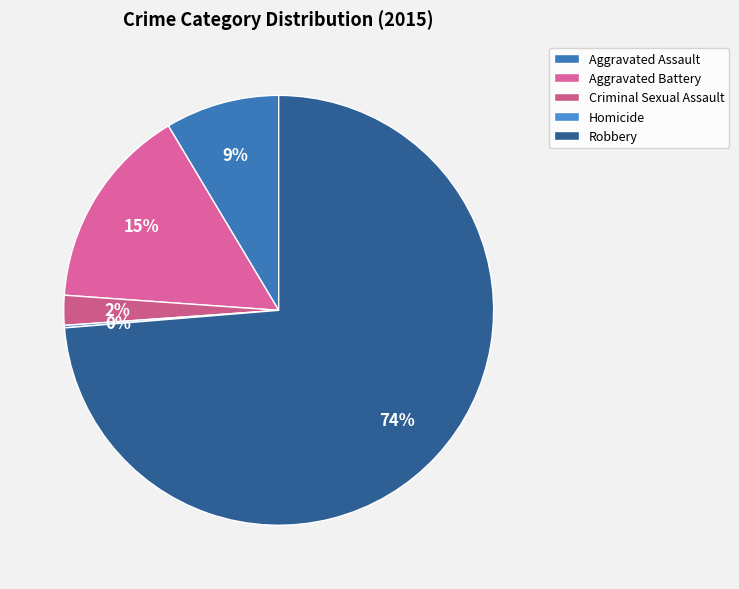

Rank the categories by value from lowest to highest.

Homicide, Criminal Sexual Assault, Aggravated Assault, Aggravated Battery, Robbery